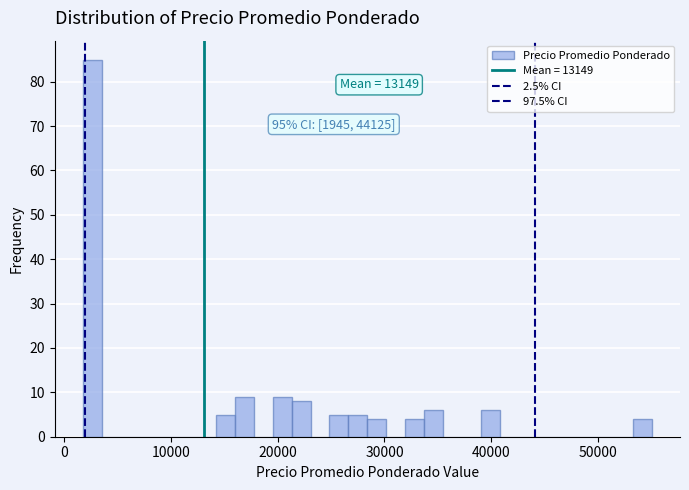

Read against the x-axis, roughly where is the centre of the tallest bar?

3000